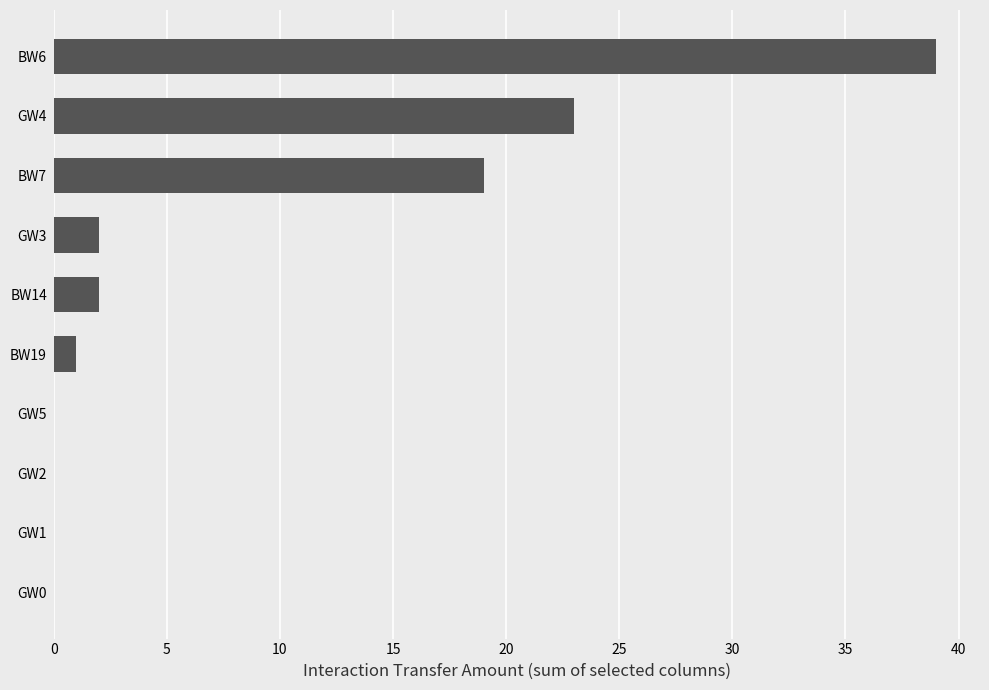

Which category has the highest value across all series?

BW6